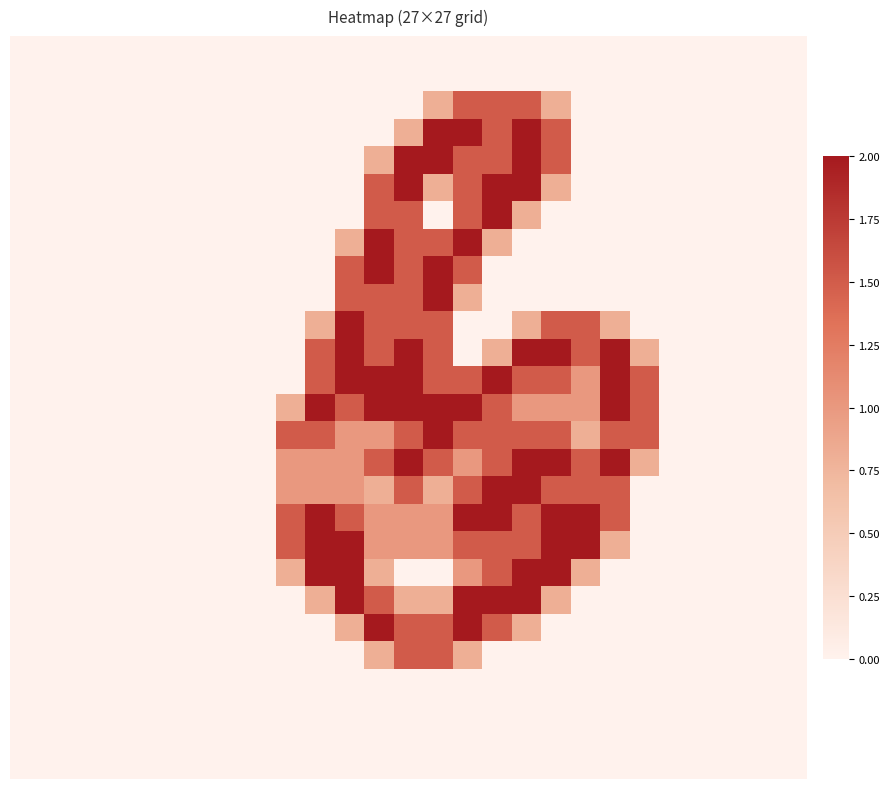

At how many categories does at least one series exceed 0?

13